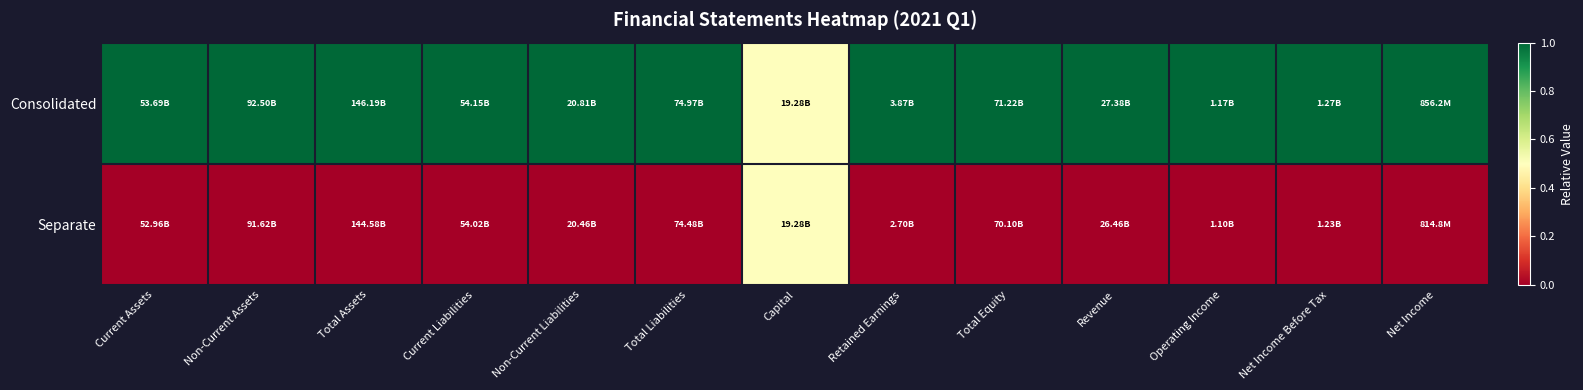

How many series are shown in this chart?

2